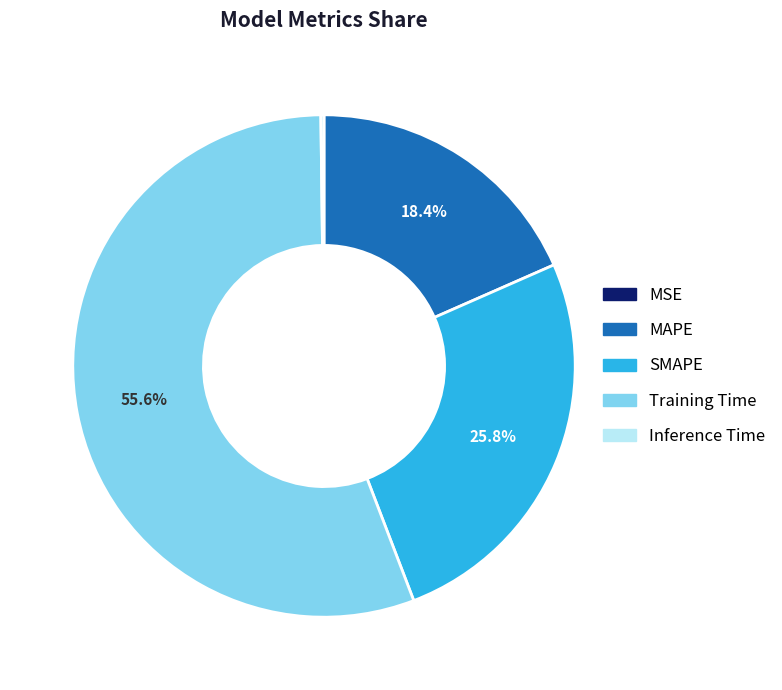

Does MAPE represent more than half of the total?

No